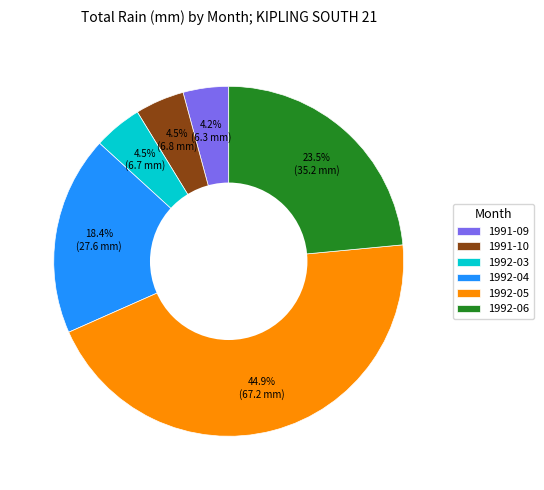

Is it true that 1992-06 is 35% of the pie?

False